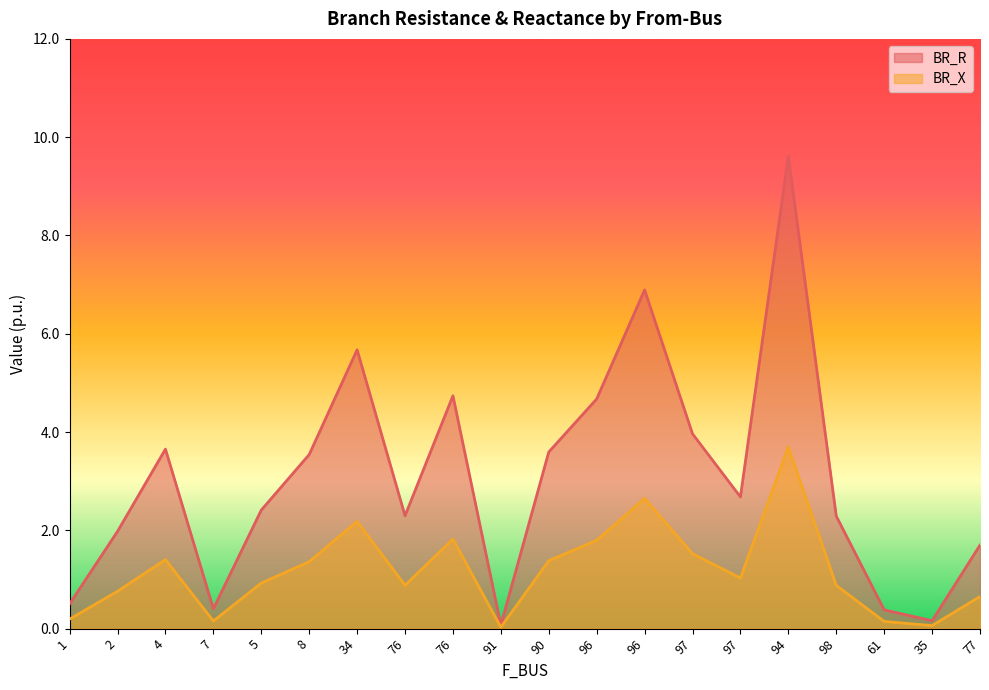

Which series has the largest total across all categories?

BR_R